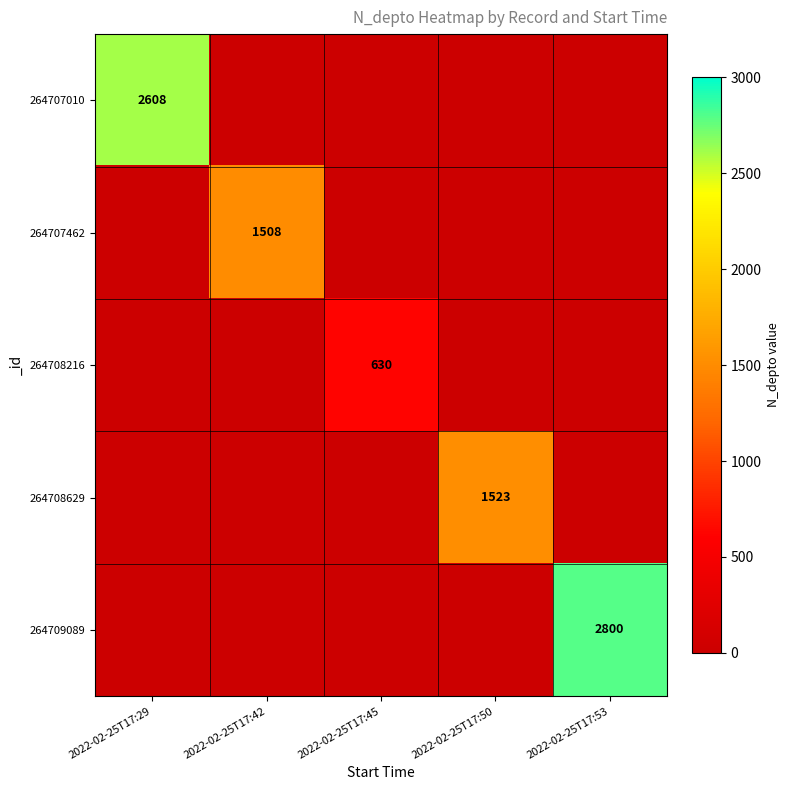

Which series has the largest total across all categories?

264709089